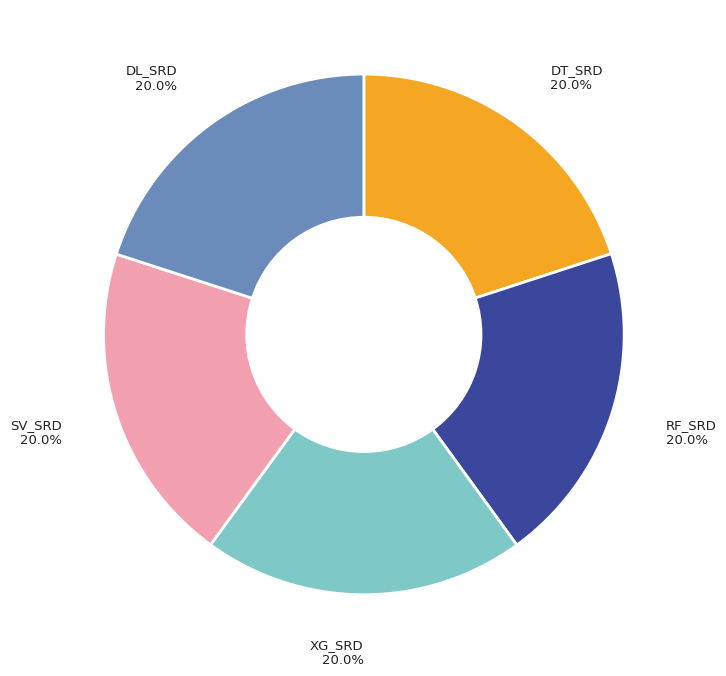

To the nearest percent, what percentage of the pie is DT_SRD?

20%